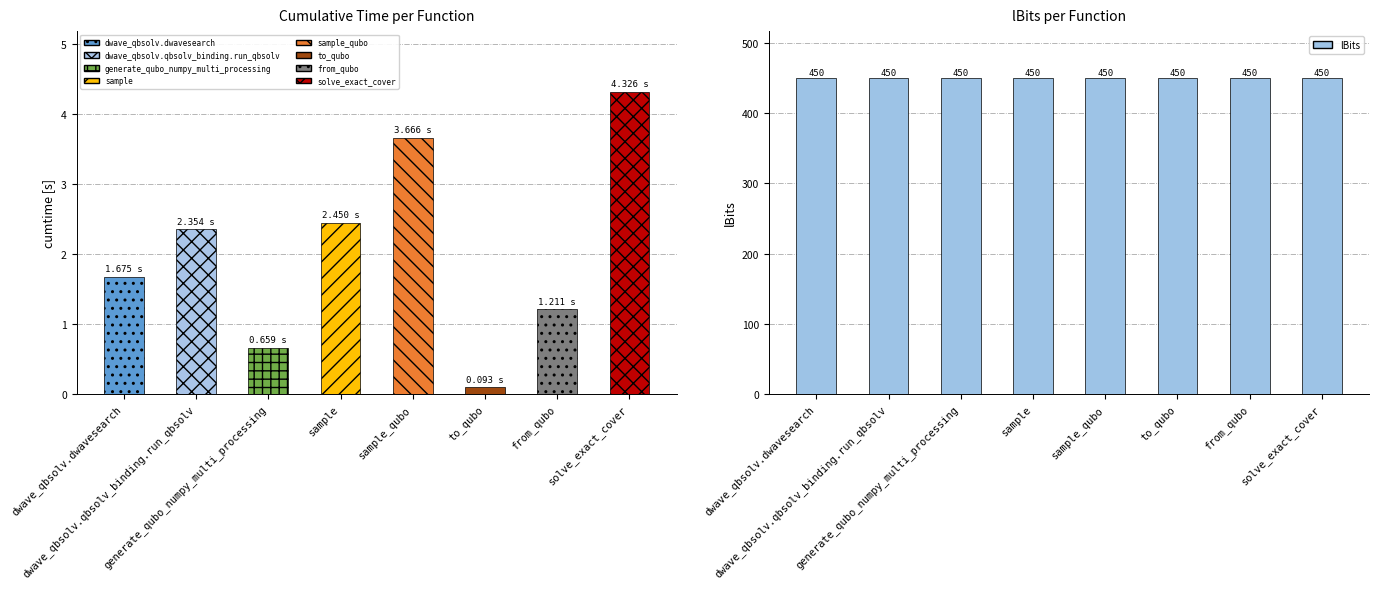

What is the value of the cumtime bar at the 7th from the left?

1.2